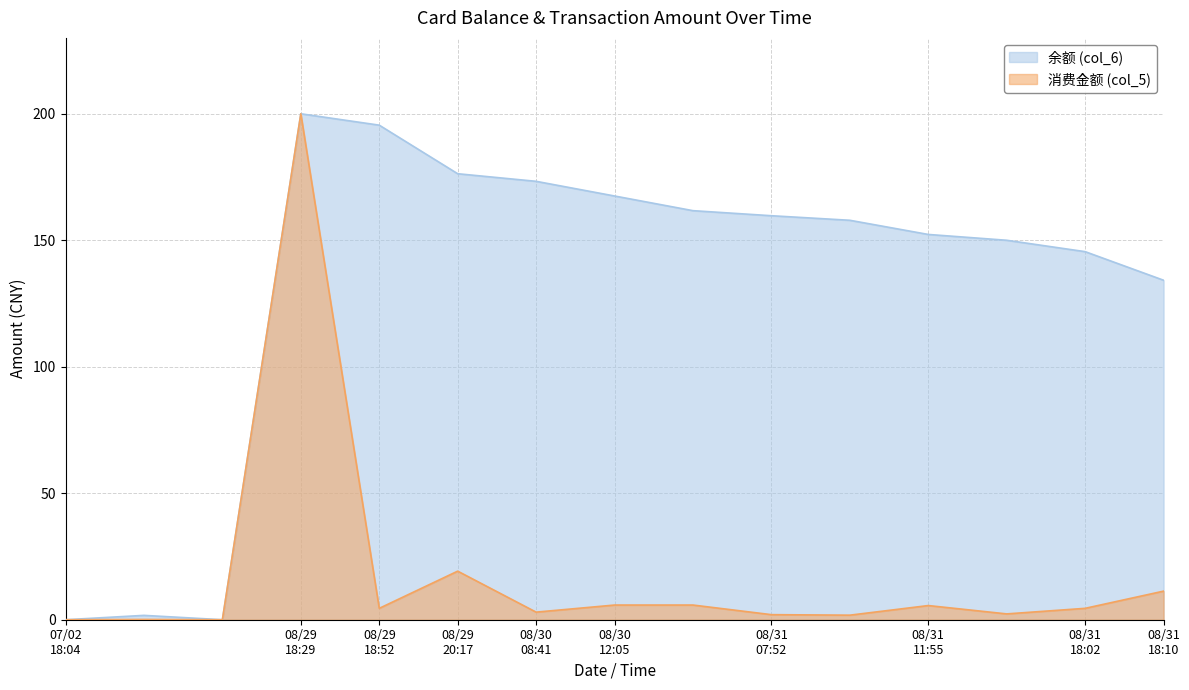

List the series in order of their overall mean, lowest first.

消费金额 (col_5), 余额 (col_6)